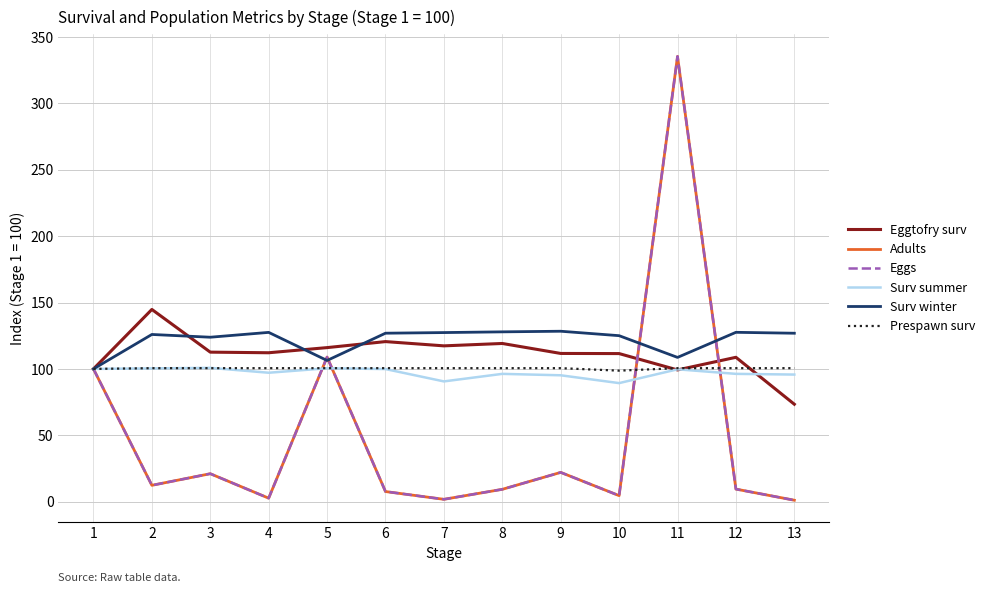

At which category is the sum across all series the highest?

11